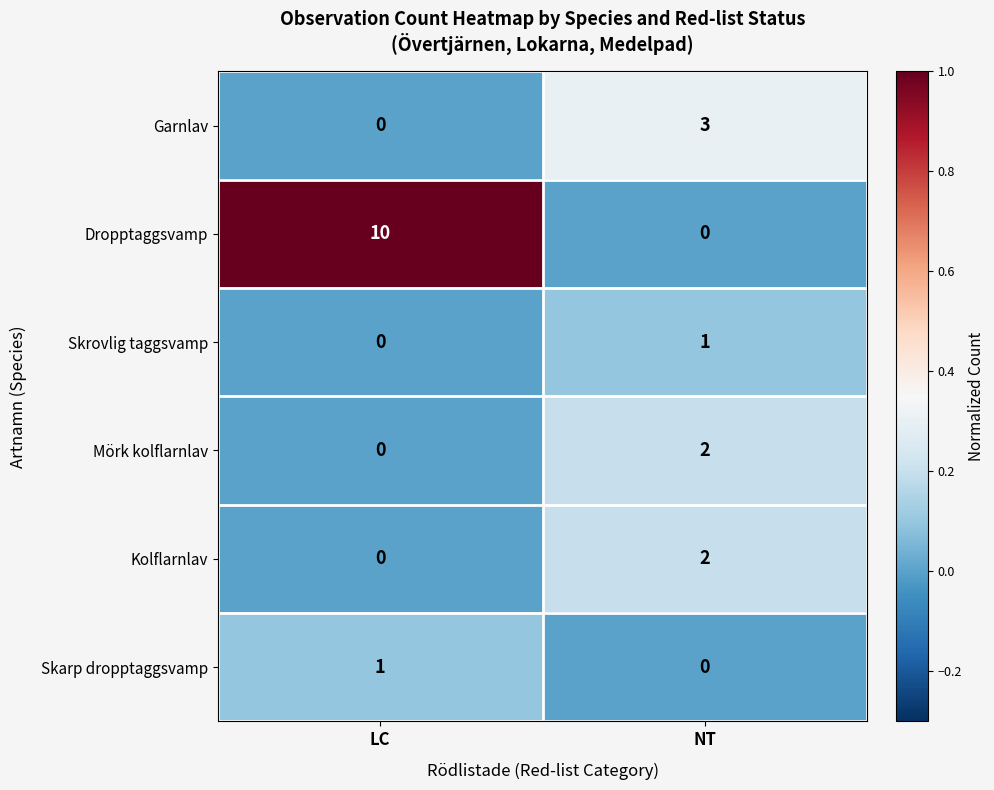

List the labels in order of Garnlav value, largest first.

NT, LC